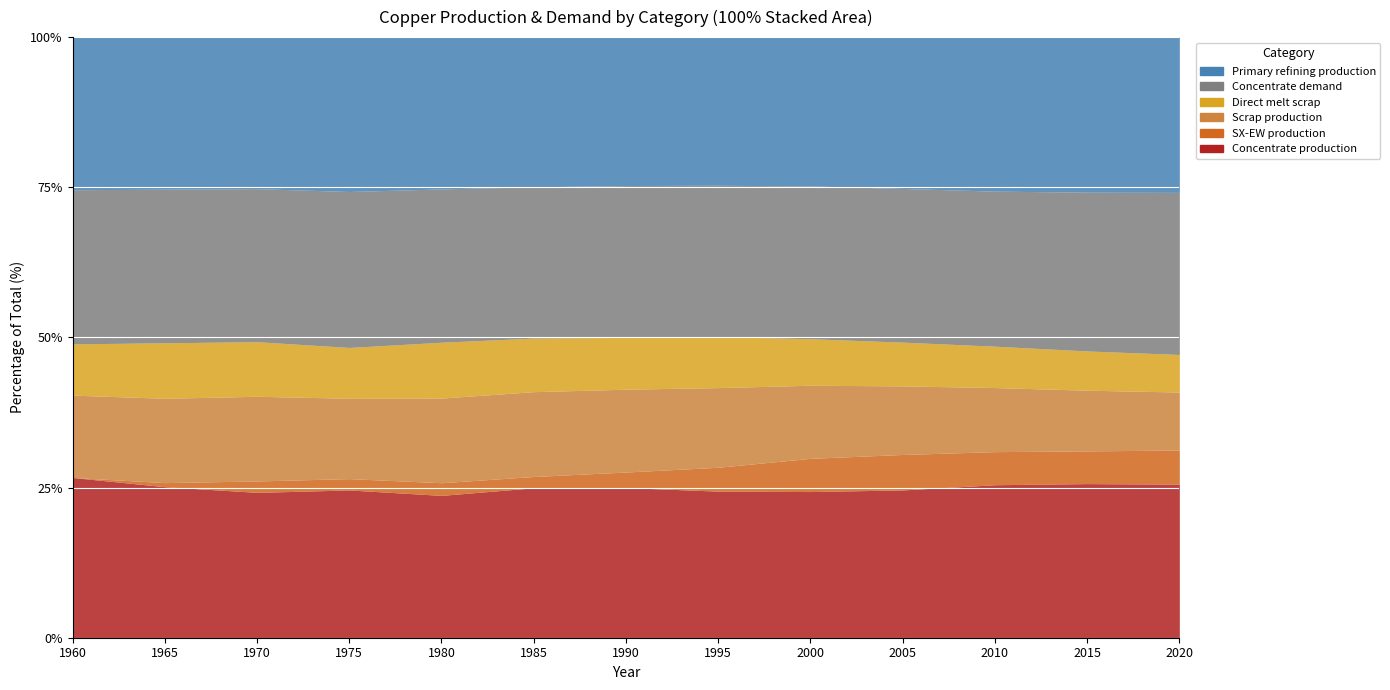

What is the total value across all series at 1995?

37700.0